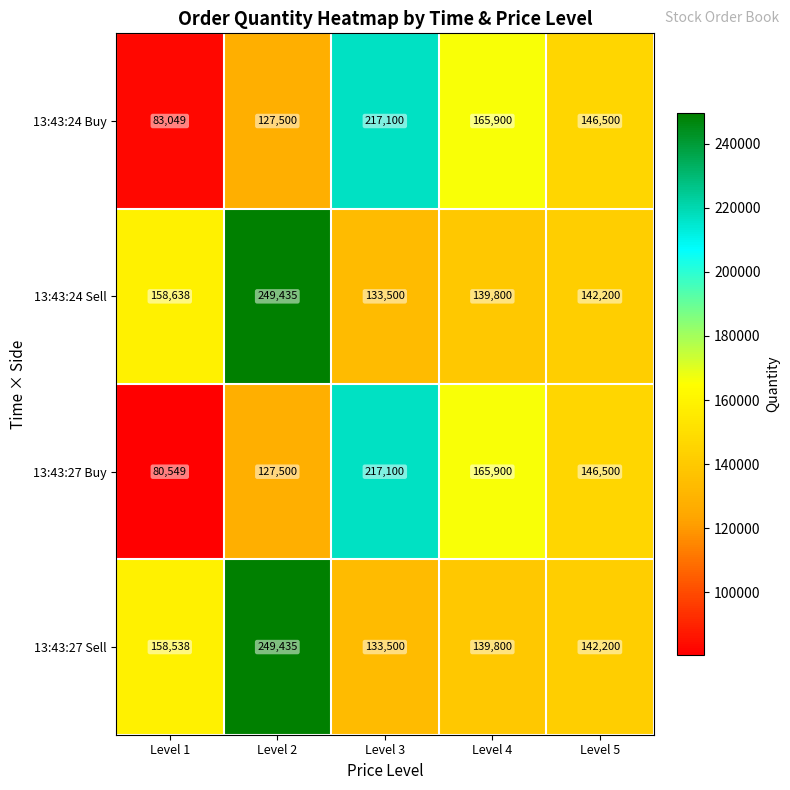

What is the difference between the maximum and minimum values in the 13:43:24 Buy series?

134051